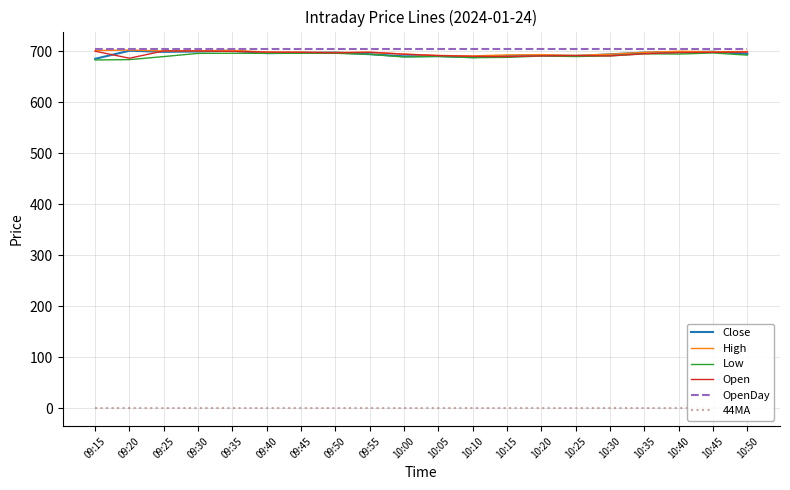

Where does the Close series first go above 696?

09:20